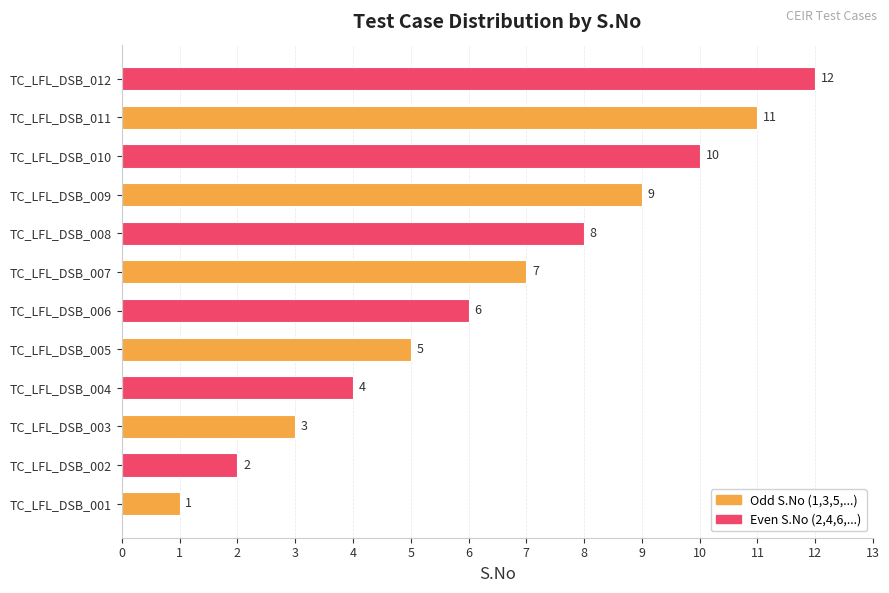

What is the change in value from TC_LFL_DSB_007 to TC_LFL_DSB_008?

+1